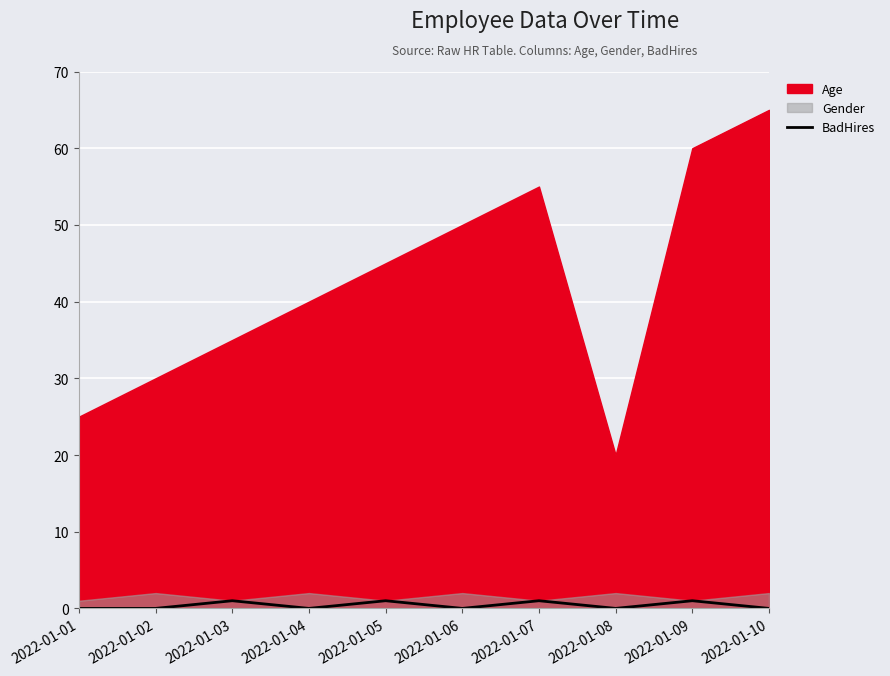

Between 2022-01-08 and 2022-01-09, which is larger?

2022-01-09